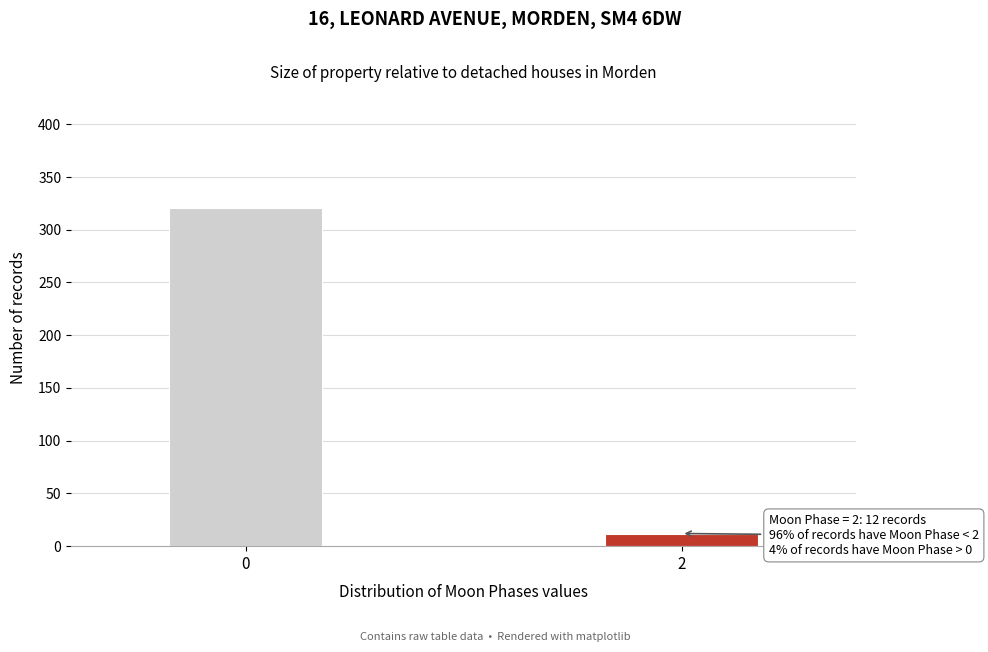

Reading left to right, extract all data points from this chart.

0=321	2=12